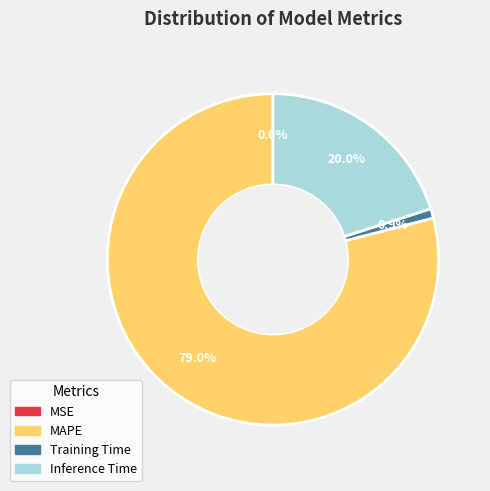

What is the largest slice in the pie chart?

MAPE